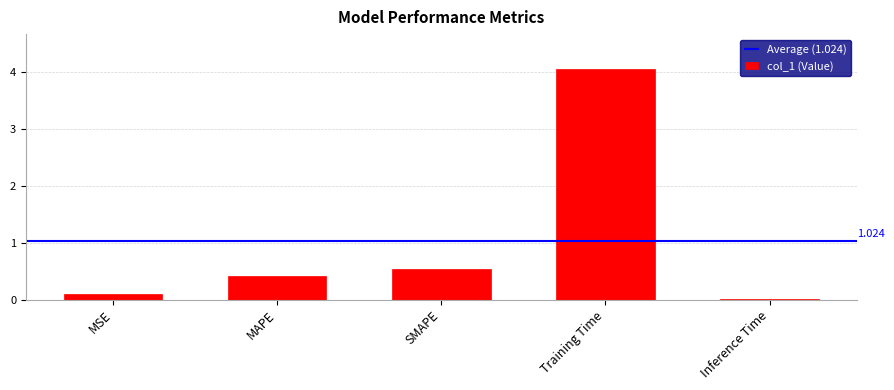

The chart shows a value of 0.5 at SMAPE. True or false?

True